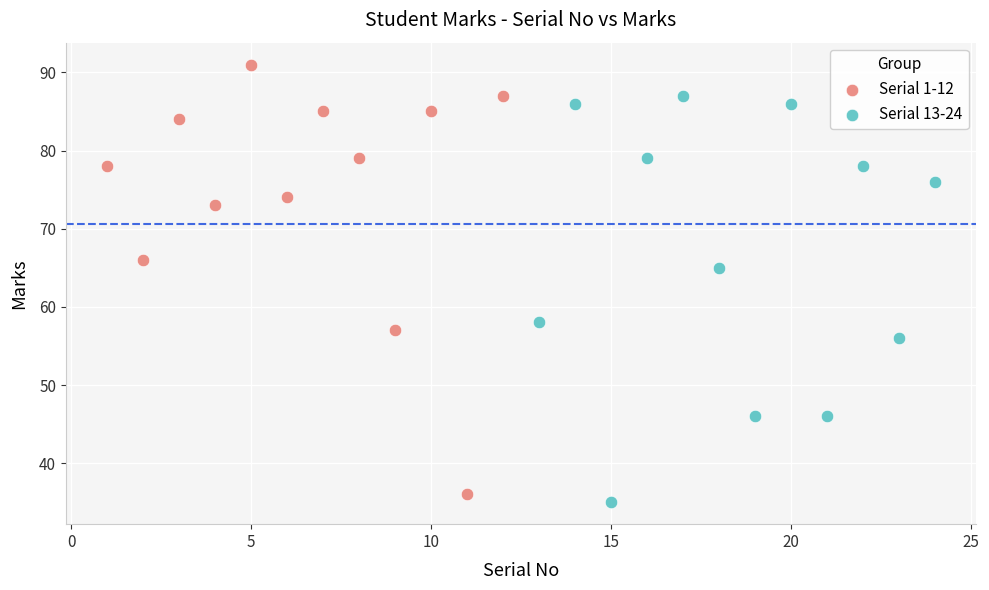

Which series reaches the maximum Y coordinate?

Serial 1-12